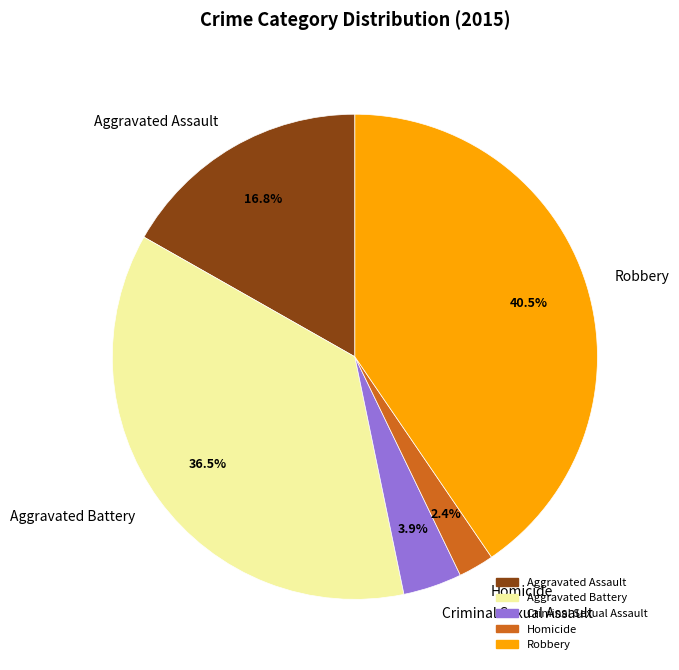

To the nearest percent, what is the difference between the largest and smallest slice percentages?

38%